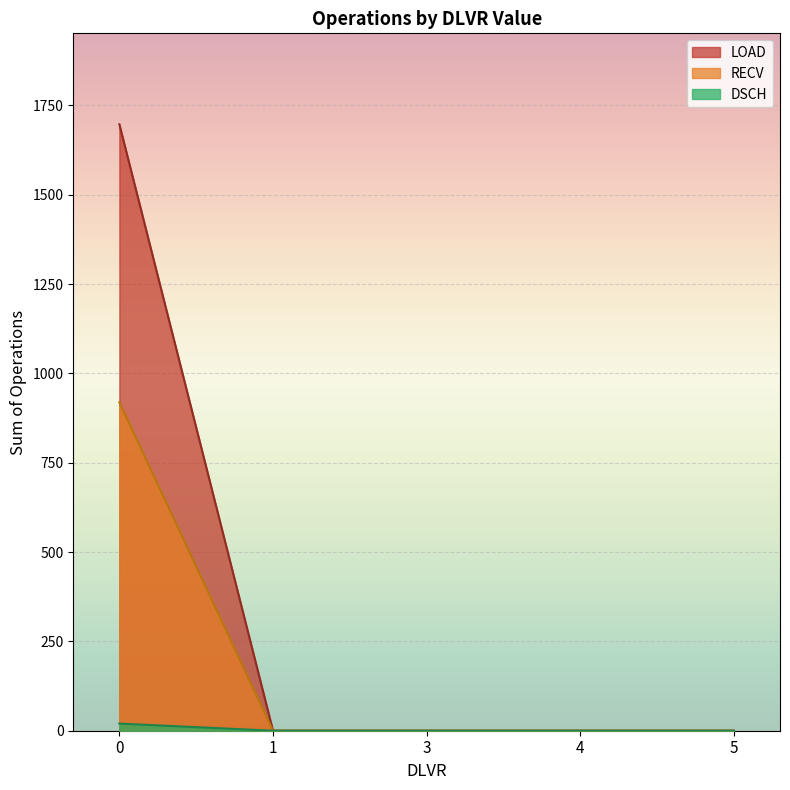

What is the difference between the maximum and minimum values in the LOAD series?

1697